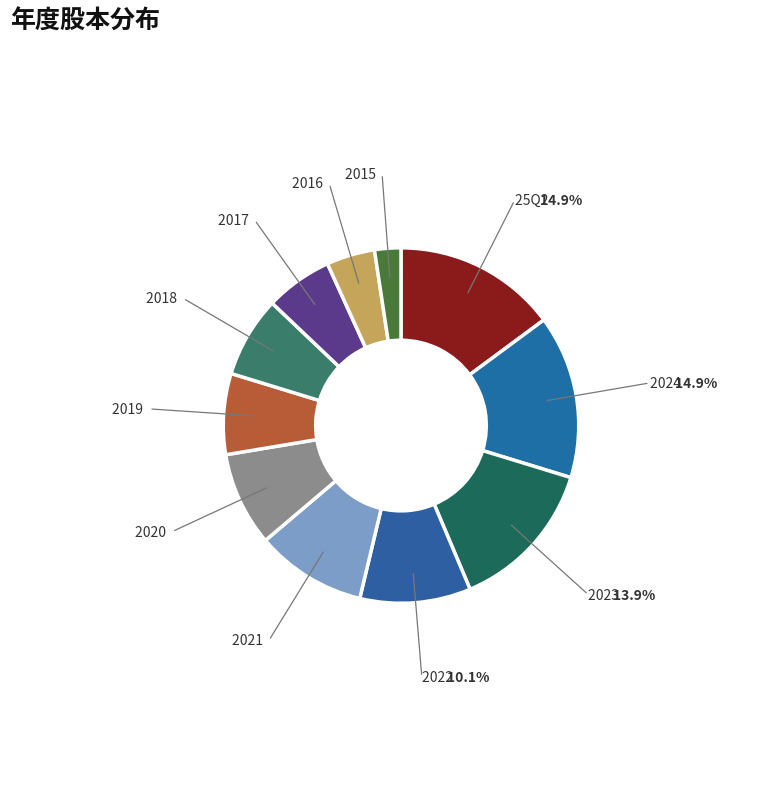

What is the largest slice in the pie chart?

25Q2